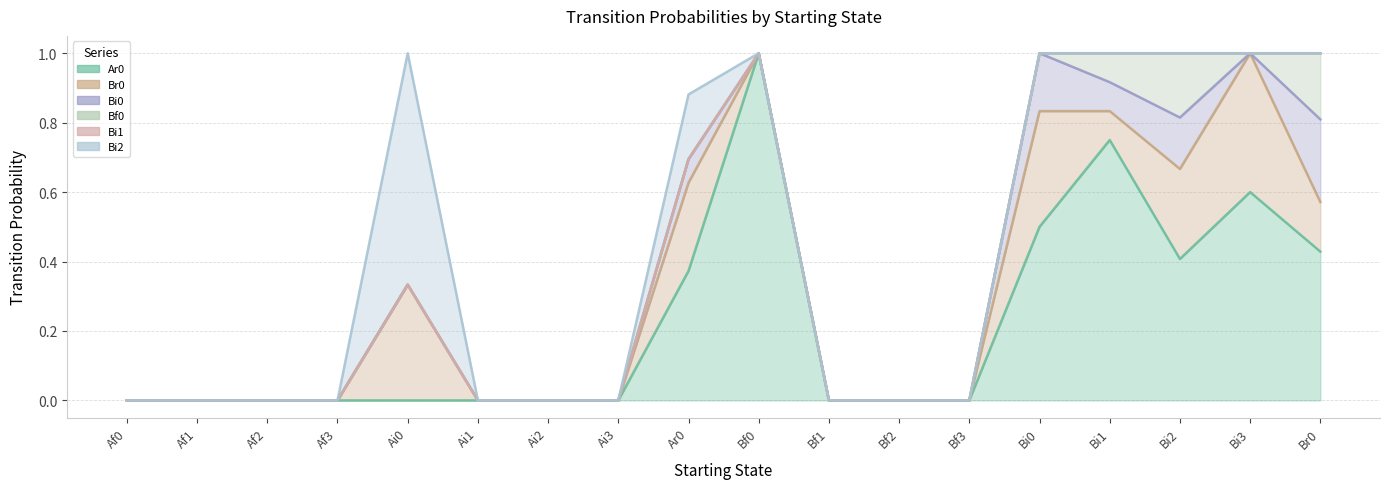

Where is Br0 nearest to the value 0?

Af0